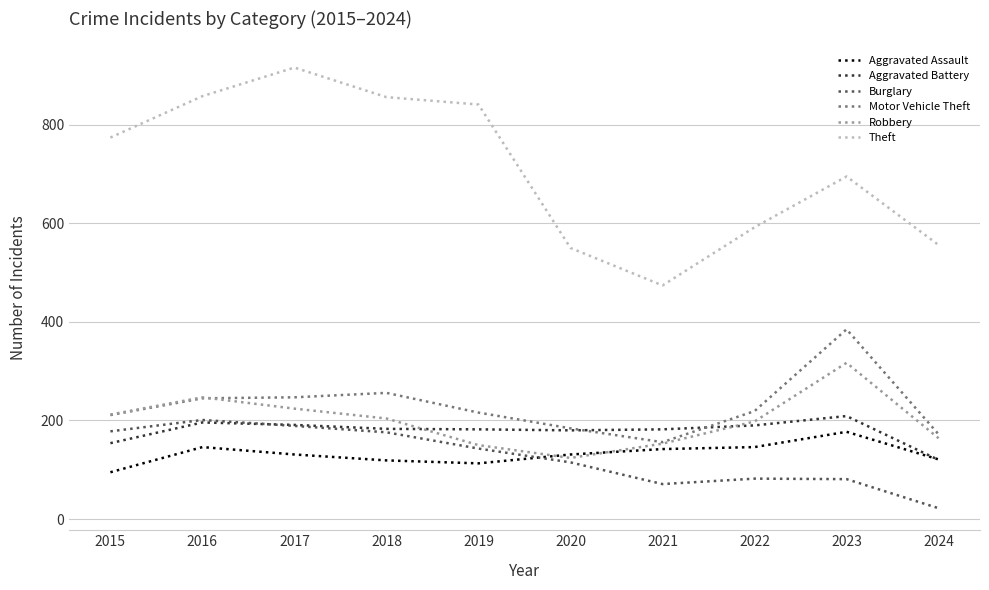

True or false: Theft and Aggravated Assault intersect in this chart.

False